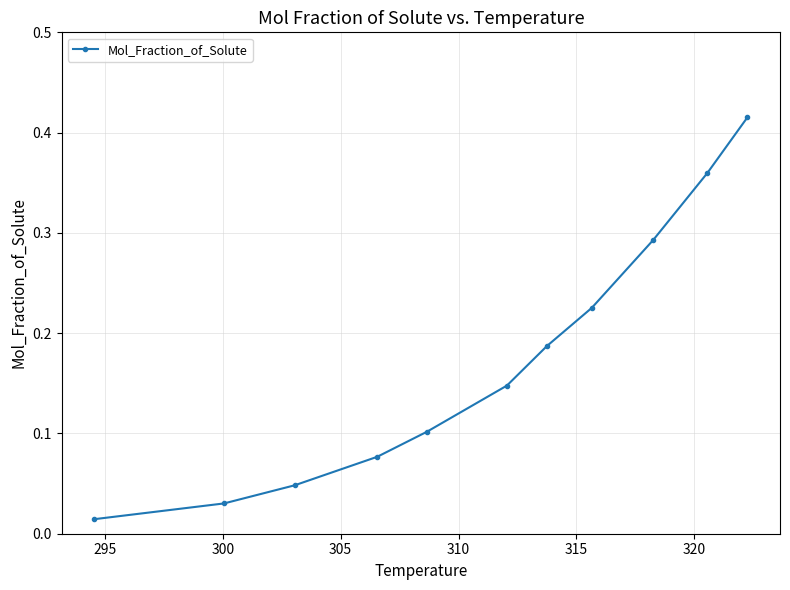

Count the number of data series in this chart.

1